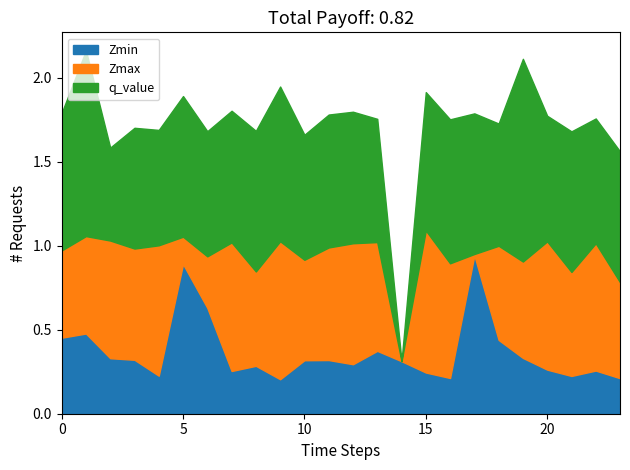

What position from the left is 5.0?

6